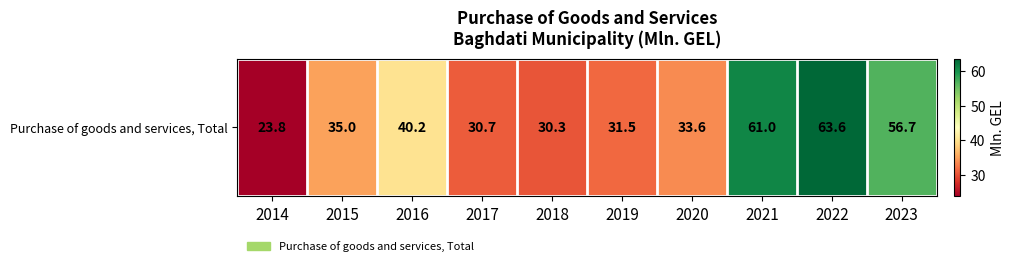

Which has a higher value, 2015 or 2018?

2015